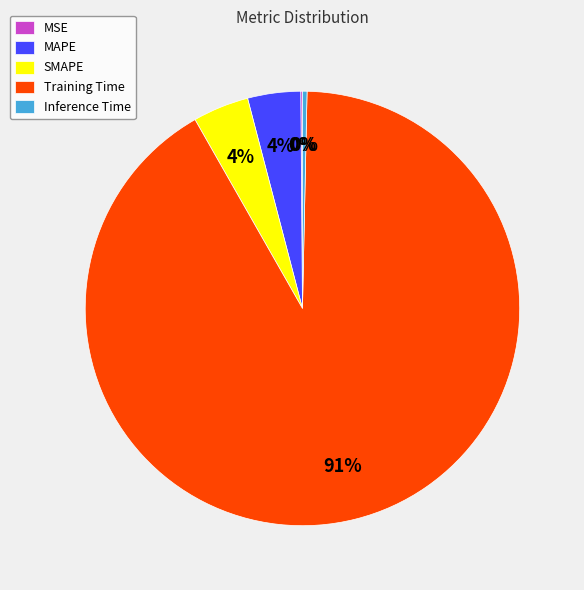

The Inference Time slice represents 10% of the pie. True or false?

False